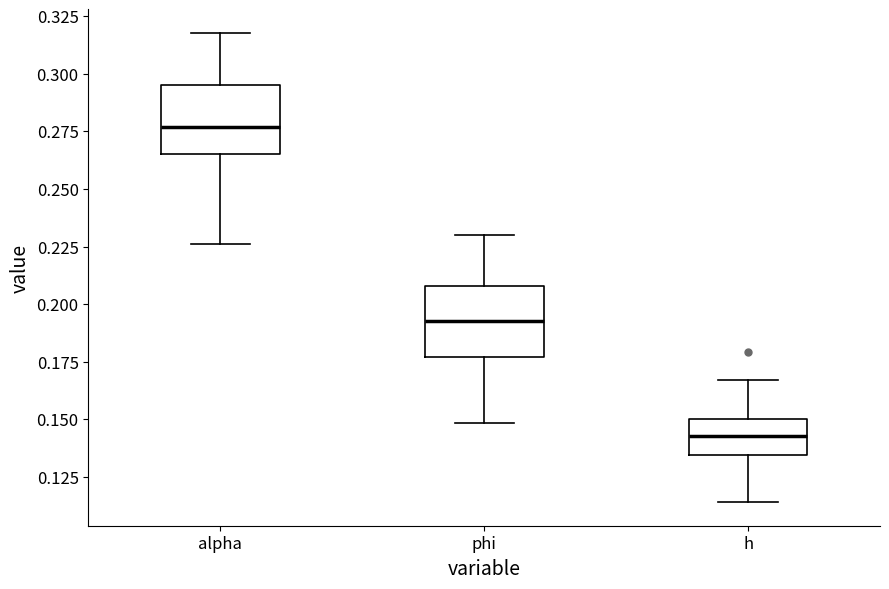

Which box's median line is the highest?

alpha